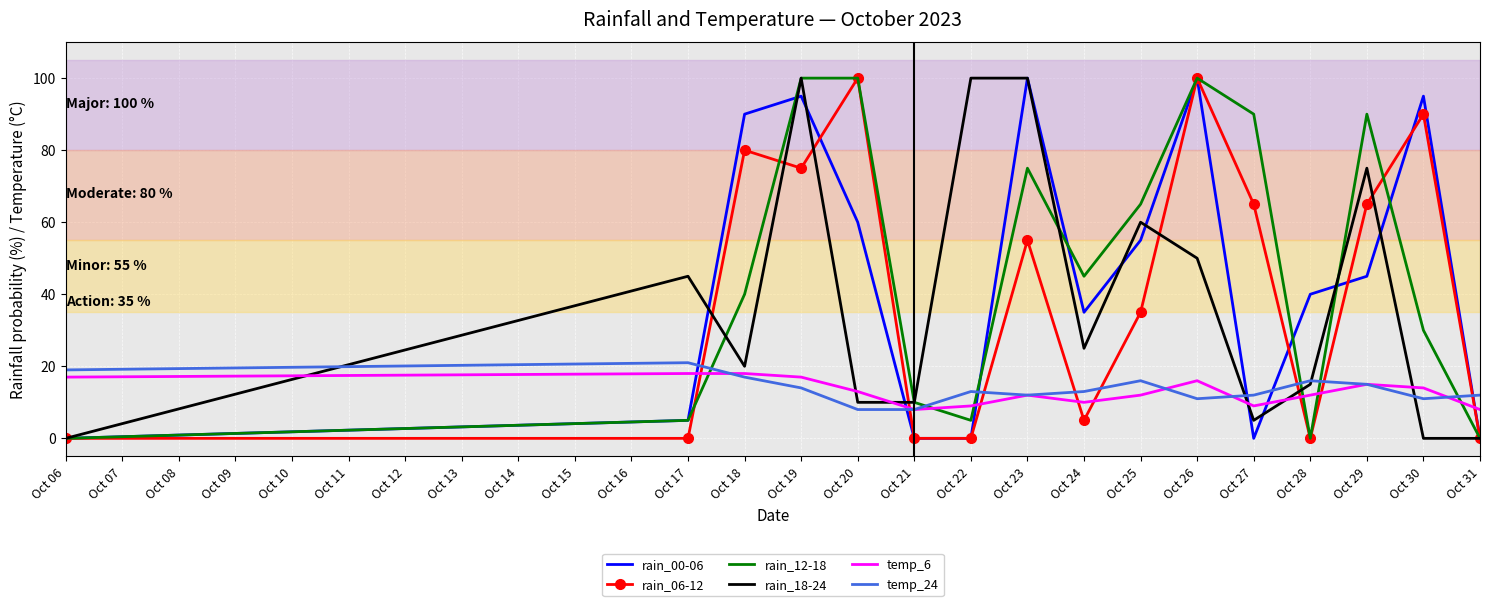

Where do rain_00-06 and temp_24 first cross each other?

Oct 17 and Oct 18